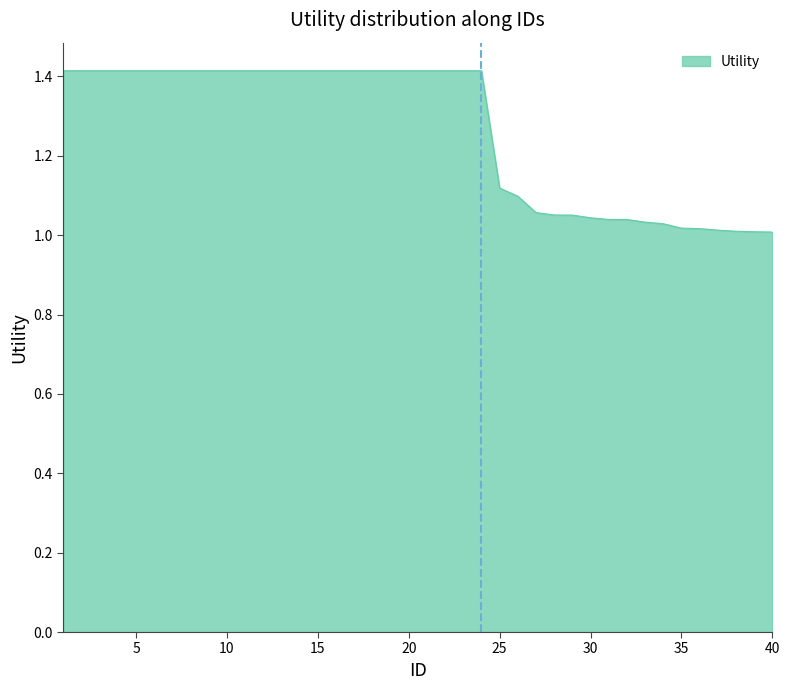

What is the greatest value displayed?

1.4